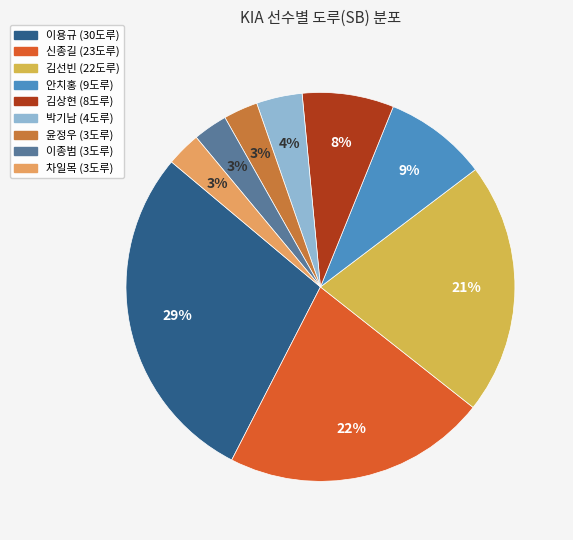

To the nearest percent, what percentage of the pie is 박기남?

4%